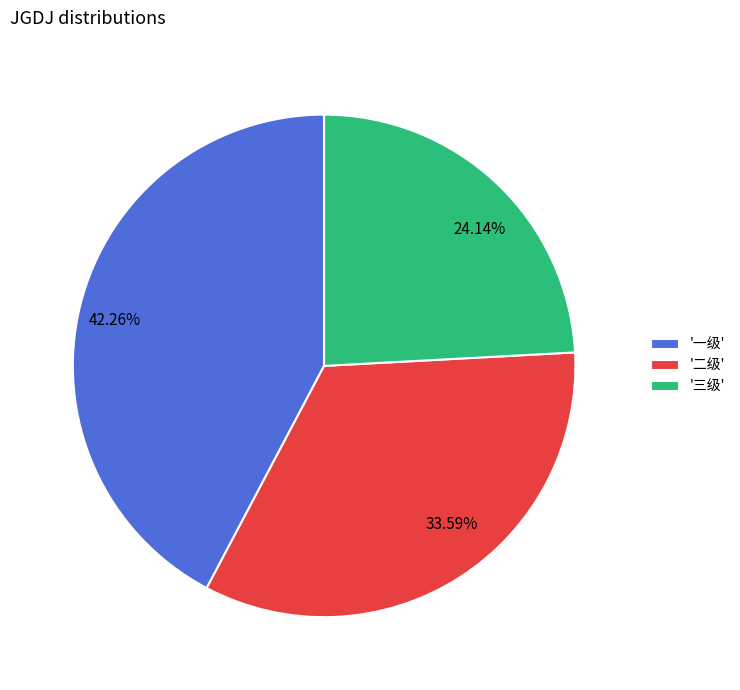

Does 33.59% represent more than half of the total?

No